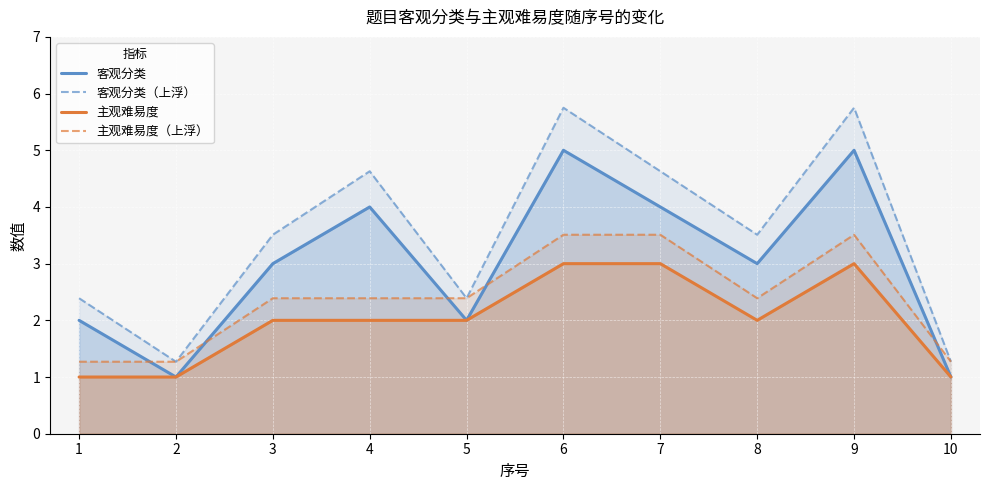

The 客观分类 series shows 1.0 at 10. True or false?

True